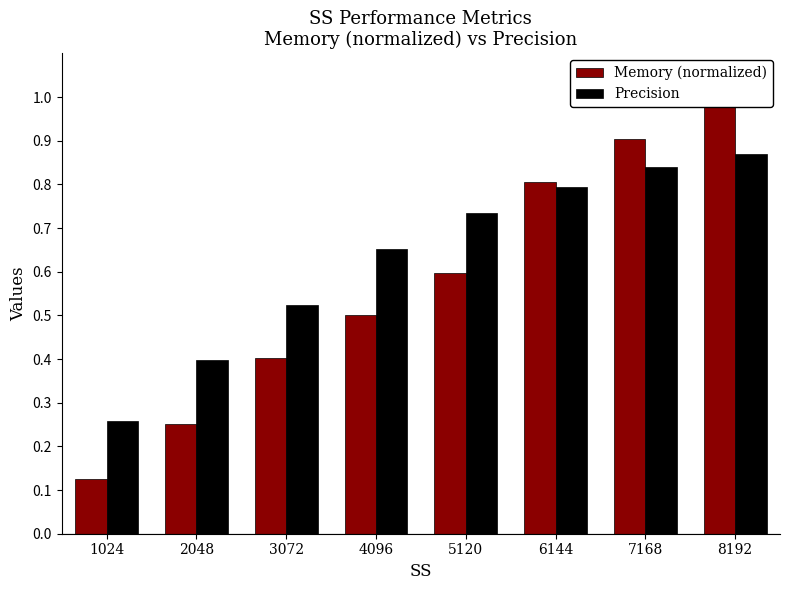

At how many categories does at least one series exceed 0?

8